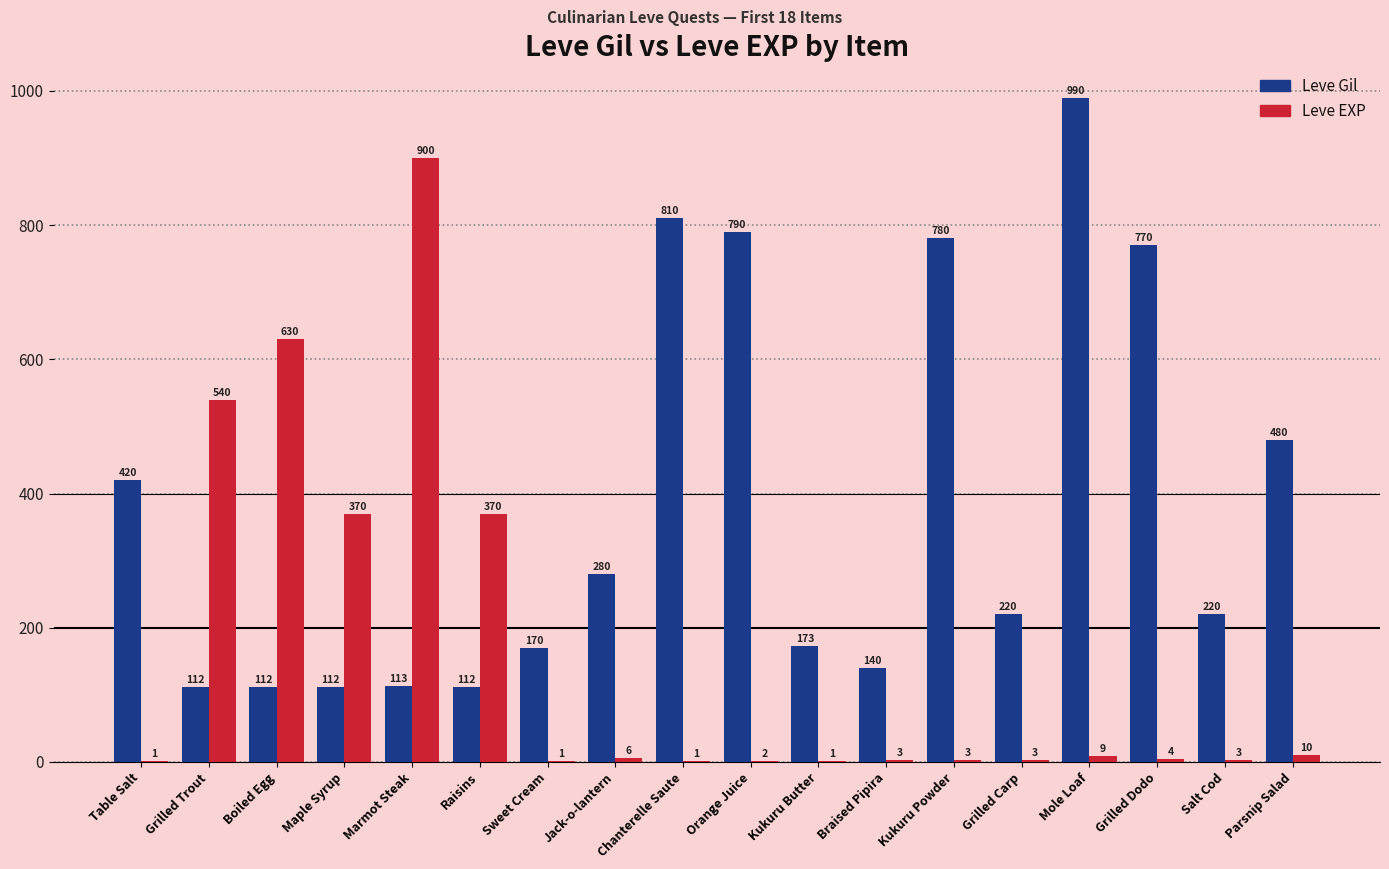

At which category is the sum across all series the highest?

Marmot Steak